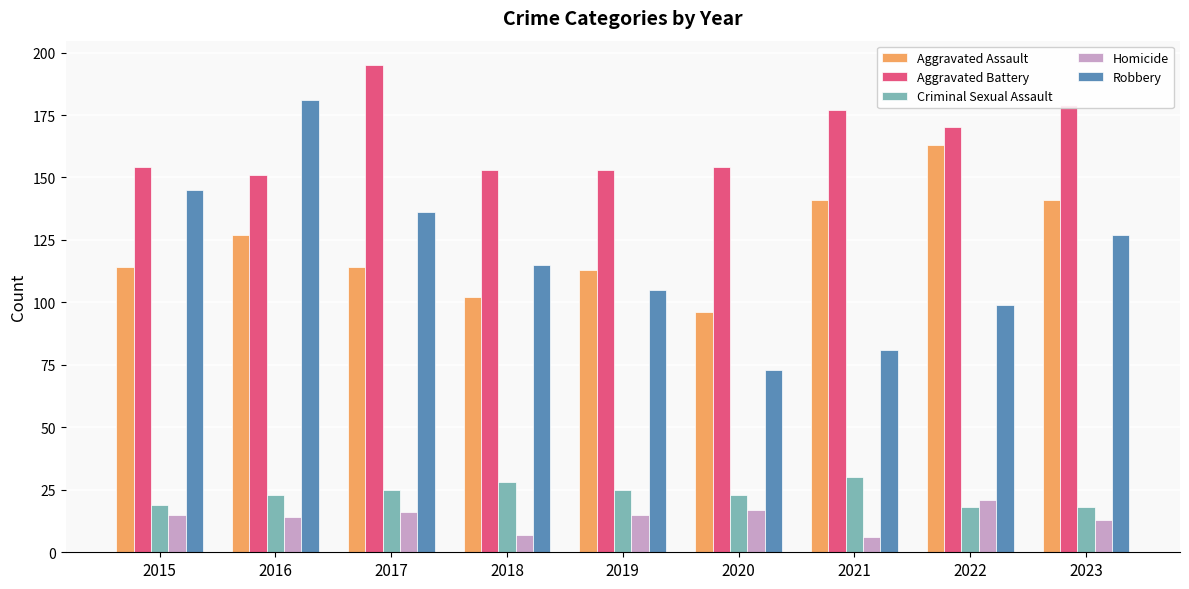

How many bars are there in total?

45